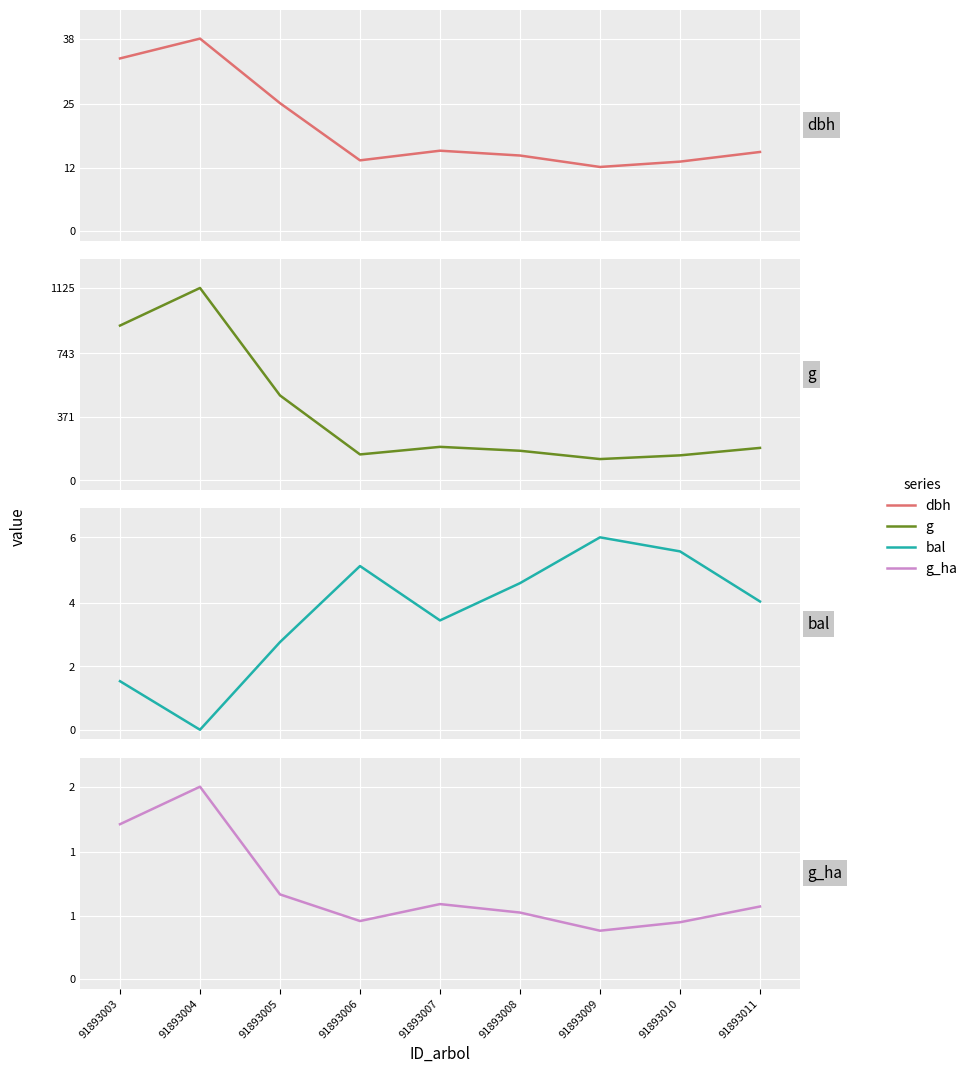

At which label does g_ha reach its peak?

91893004